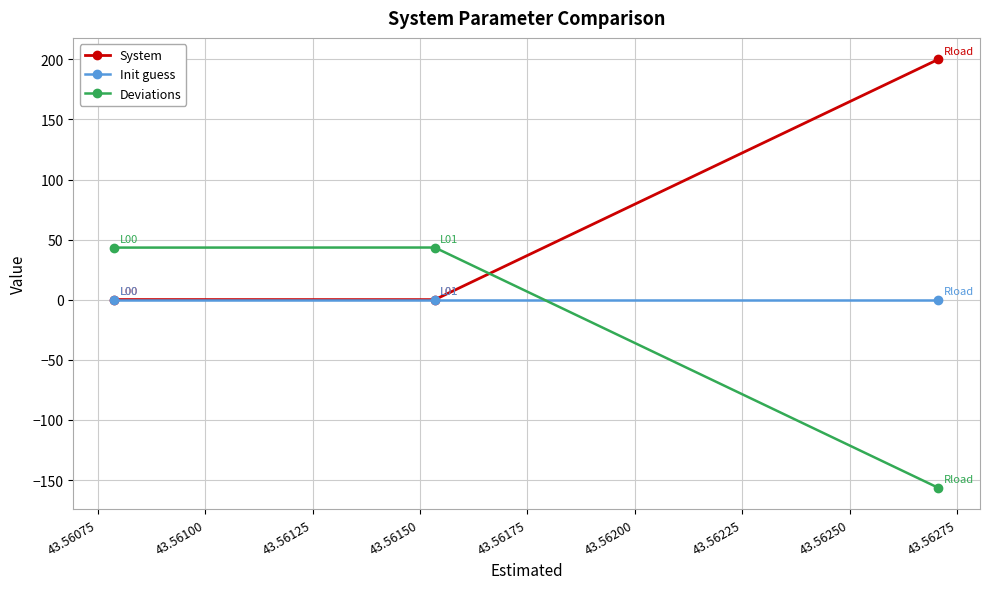

List the series in order of their peak value, highest first.

System, Deviations, Init guess